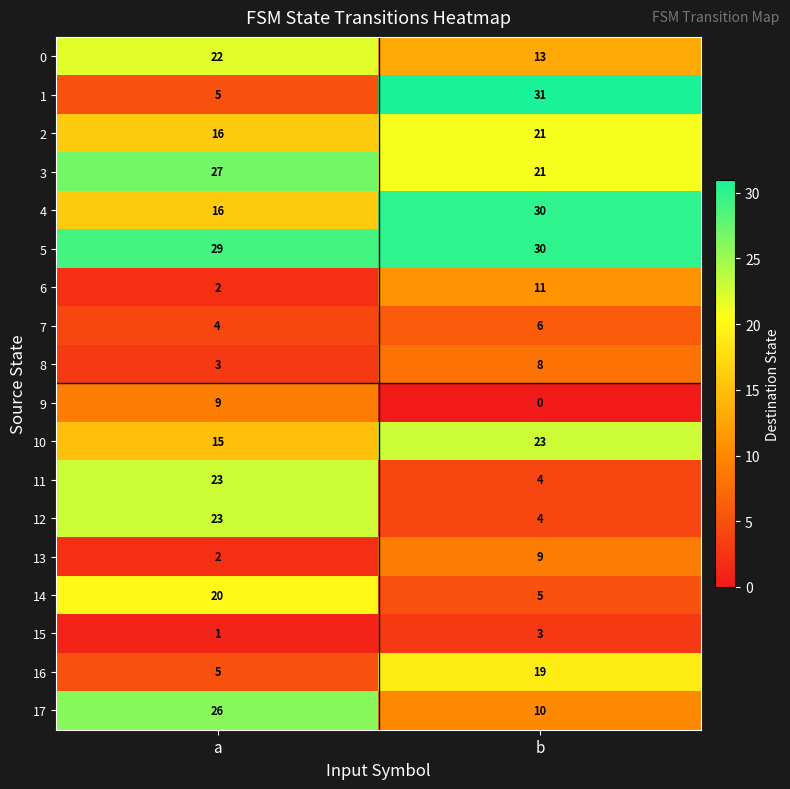

Rank the categories by 2 value from lowest to highest.

a, b